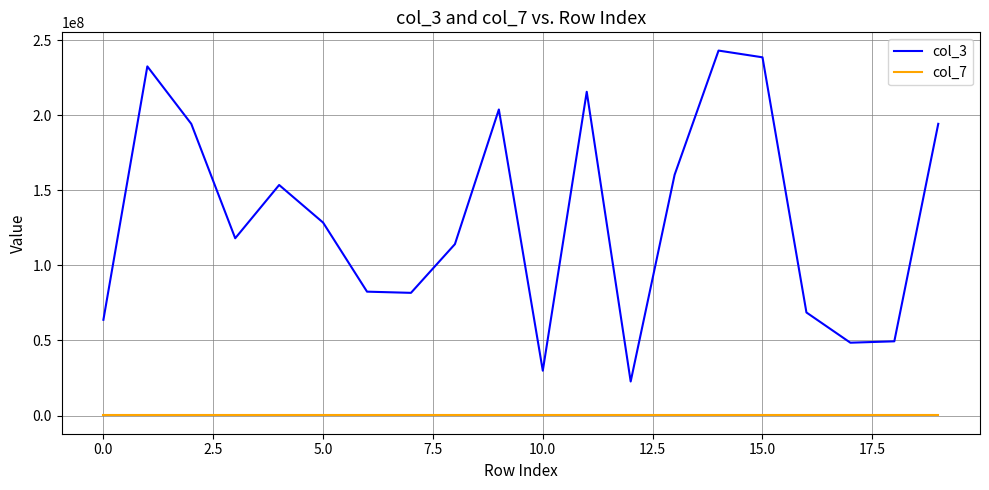

True or false: col_3 and col_7 intersect in this chart.

False